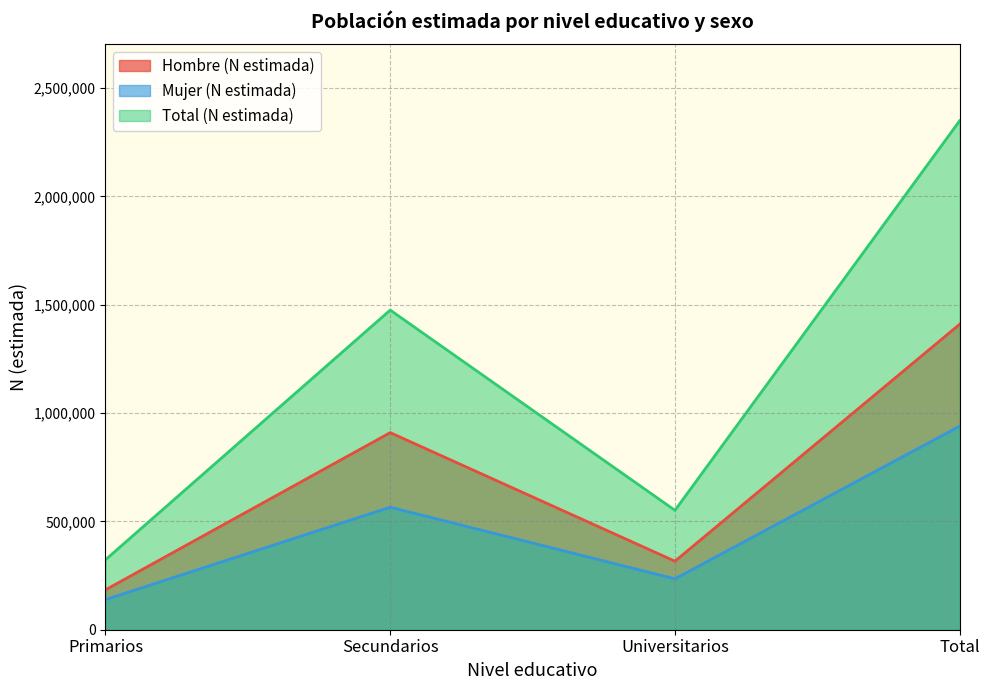

Rank the series by their maximum value, from highest to lowest.

Total (N estimada), Hombre (N estimada), Mujer (N estimada)